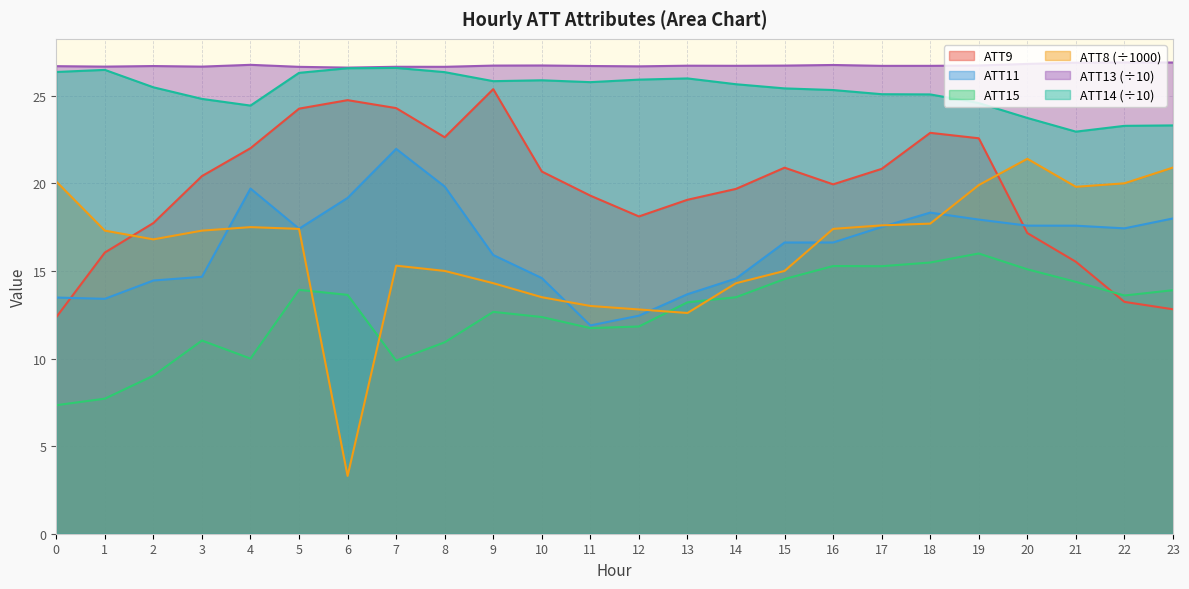

Reading left to right, transcribe all the data shown in this chart.

ATT8: 20.1	17.3	16.8	17.3	17.5	17.4	3.3	15.3	15.0	14.3	13.5	13.0	12.8	12.6	14.3	15.0	17.4	17.6	17.7	19.9	21.4	19.8	20.0	20.9
ATT9: 12.4	16.0	17.7	20.4	22.0	24.3	24.7	24.3	22.6	25.4	20.7	19.3	18.1	19.1	19.7	20.9	19.9	20.8	22.9	22.6	17.2	15.5	13.2	12.8
ATT11: 13.5	13.4	14.5	14.7	19.7	17.4	19.2	22.0	19.8	15.9	14.6	11.9	12.4	13.7	14.6	16.6	16.6	17.5	18.3	17.9	17.6	17.6	17.4	18.0
ATT13: 26.7	26.7	26.7	26.7	26.8	26.6	26.6	26.7	26.7	26.7	26.7	26.7	26.7	26.7	26.7	26.7	26.8	26.7	26.7	26.7	26.8	26.9	26.9	26.9
ATT14: 26.4	26.5	25.5	24.8	24.4	26.3	26.6	26.6	26.3	25.8	25.9	25.8	25.9	26.0	25.7	25.4	25.3	25.1	25.1	24.6	23.7	22.9	23.3	23.3
ATT15: 7.3	7.7	9.0	11.0	10.0	13.9	13.6	9.9	10.9	12.7	12.4	11.7	11.8	13.2	13.5	14.5	15.3	15.3	15.5	16.0	15.1	14.4	13.6	13.9